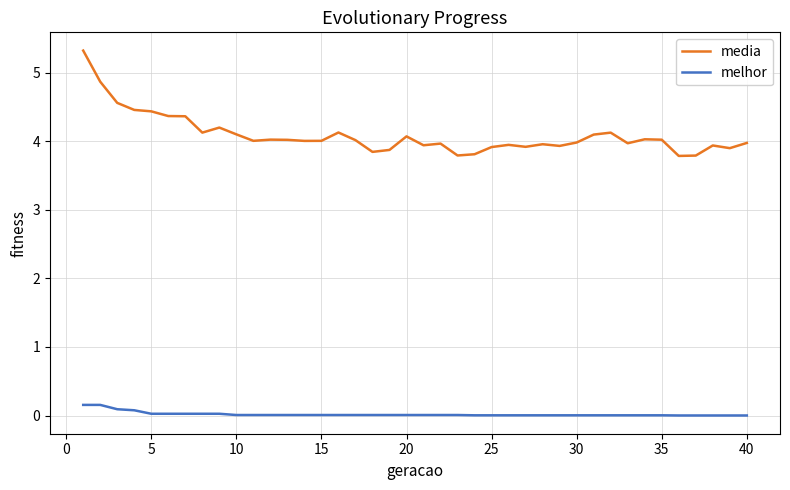

True or false: media and melhor cross at least once.

False